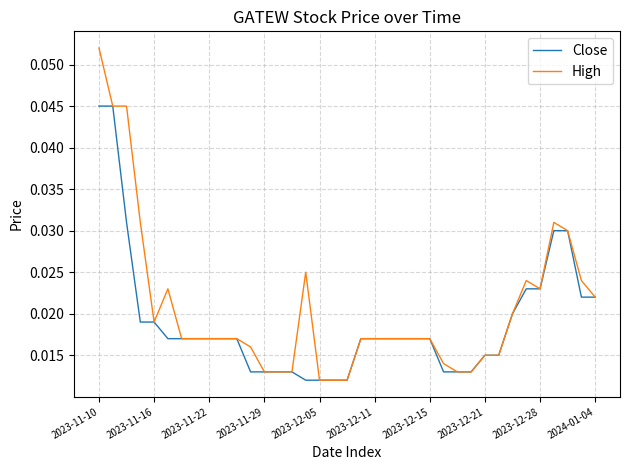

Rank the series by their maximum value, from lowest to highest.

Close, High